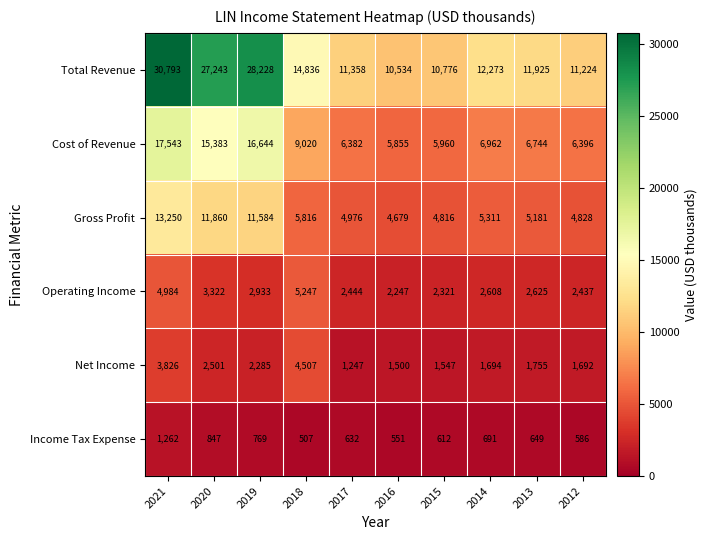

What is the total value across all series at 2016?

25366